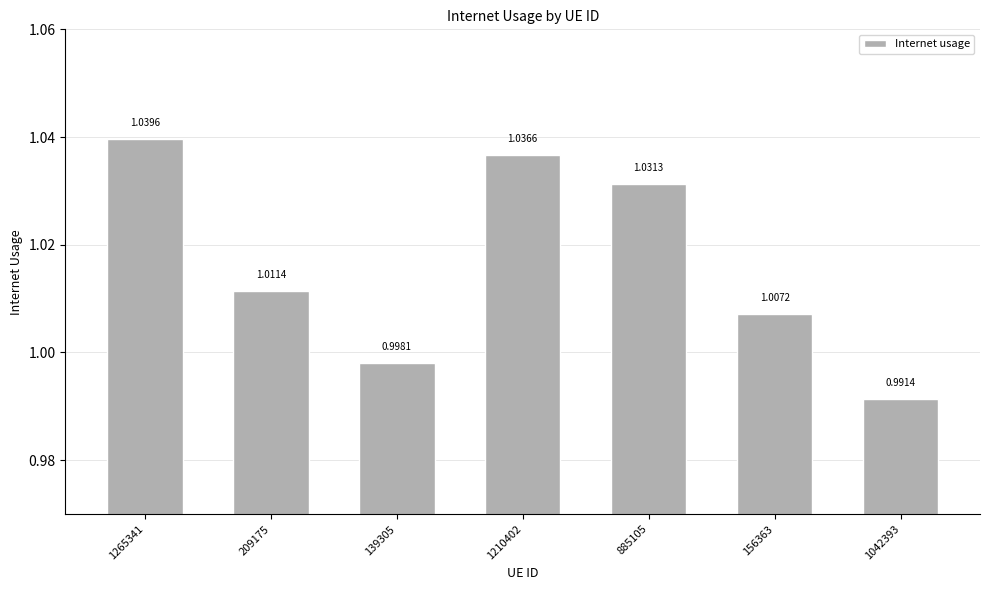

Count the number of data series in this chart.

1